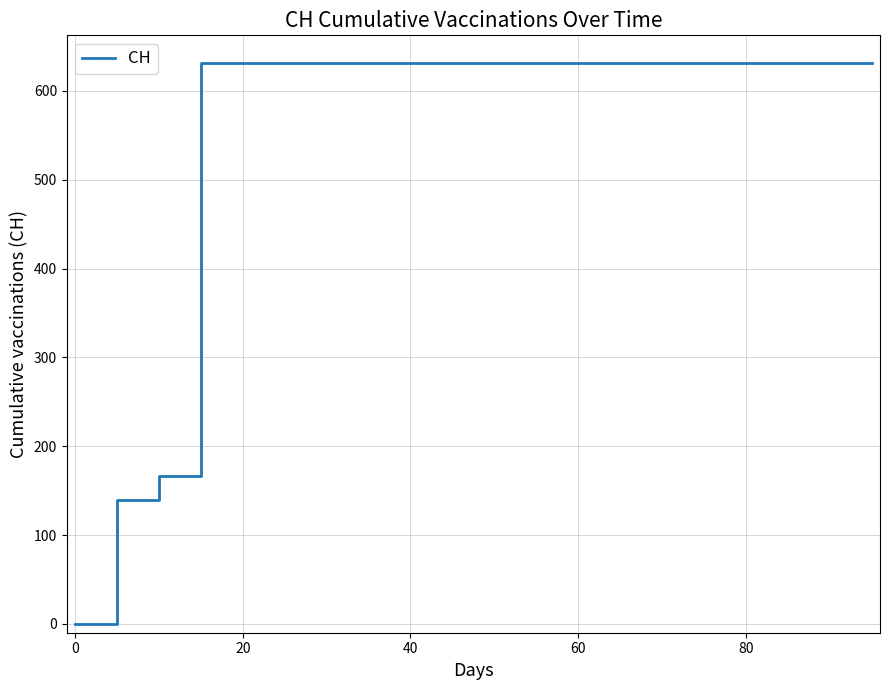

What is the maximum value shown in the chart?

631